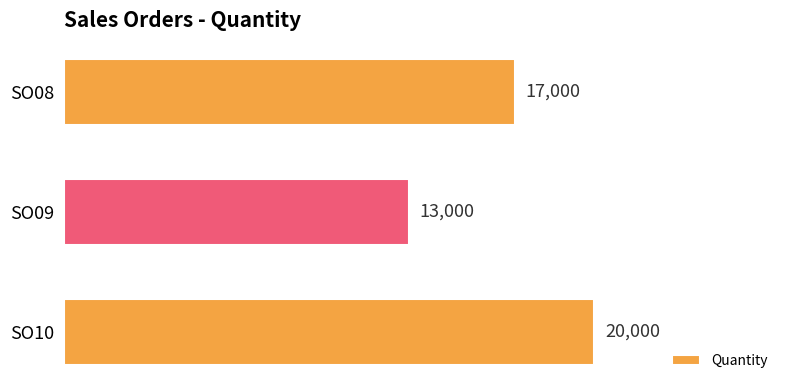

Is it true that the value at SO08 is 17000?

True